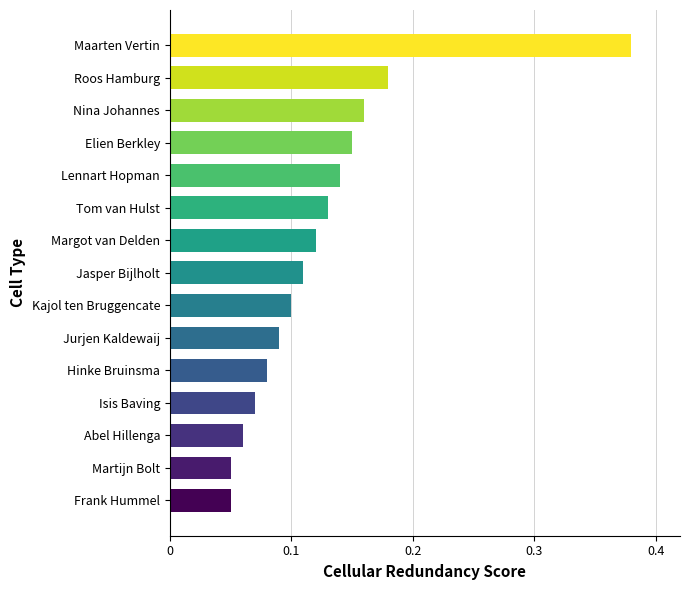

What is the sum of all values?

1.9